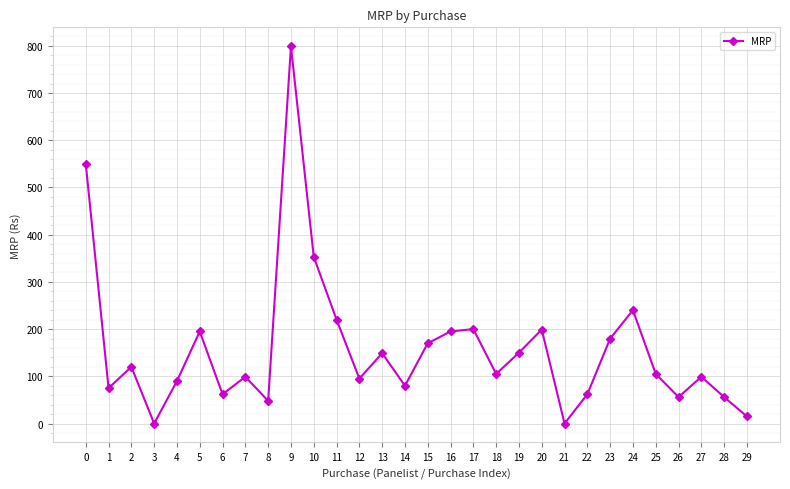

What is the difference between the maximum and second lowest values?

799